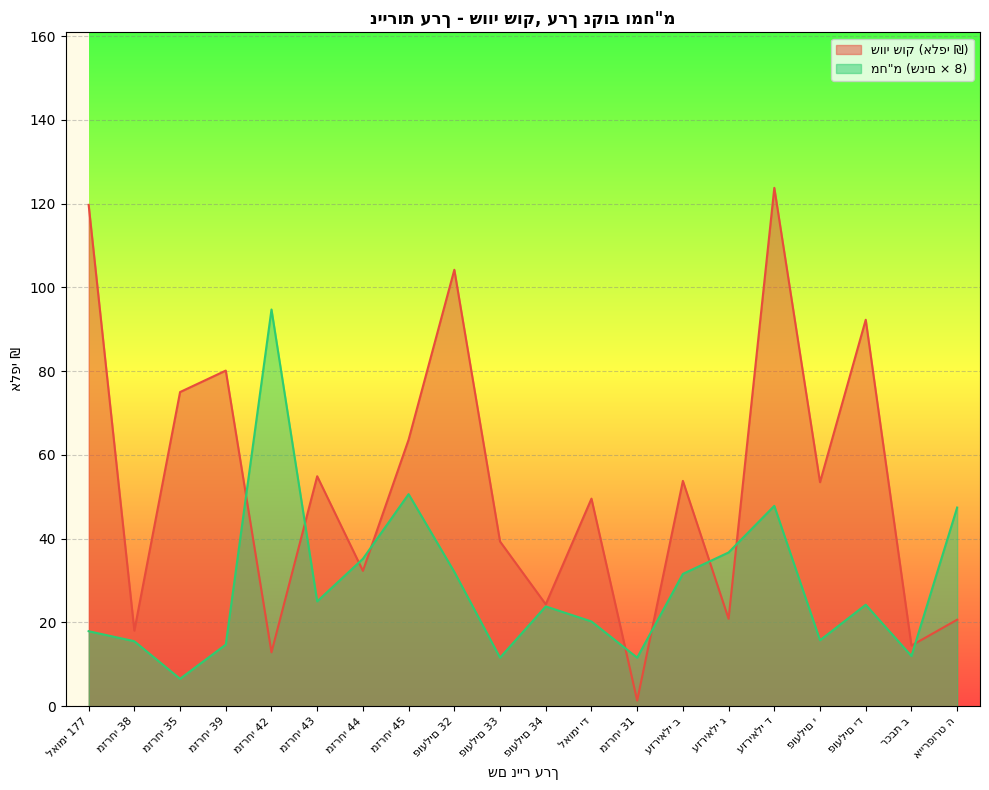

What position from the right is מזרחי 45?

13